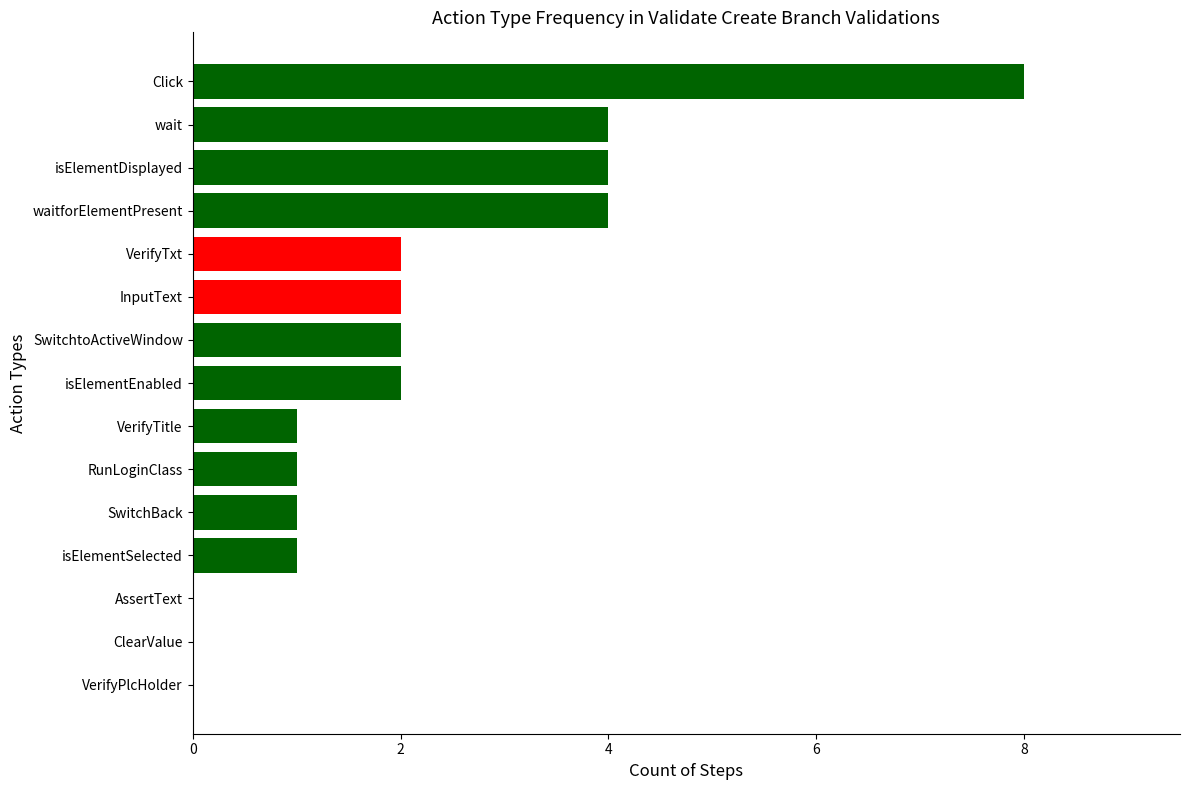

What is the sum of all values?

32